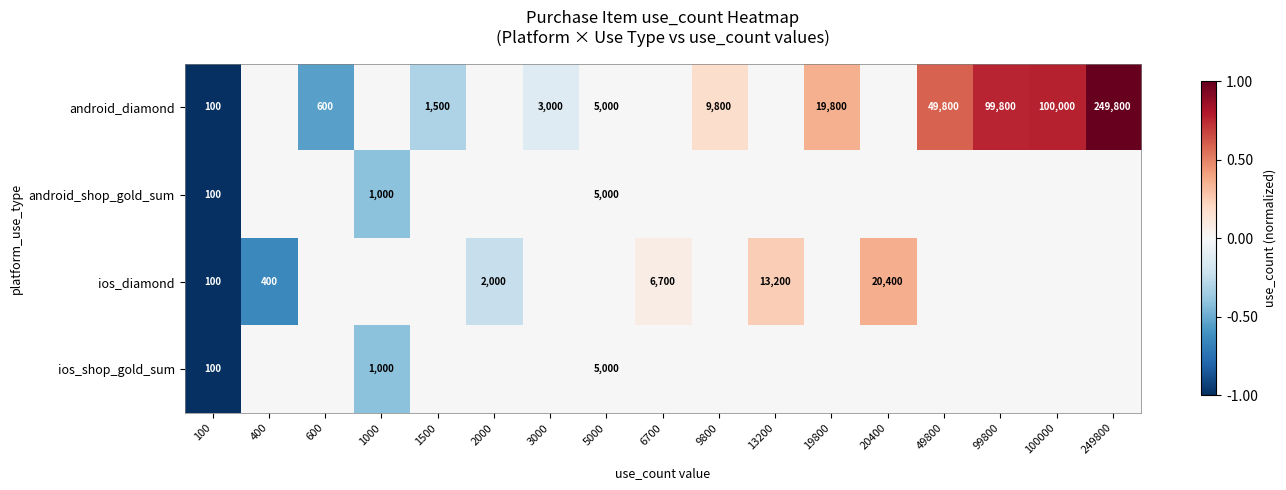

True or false: android_diamond has a value of 19800 at 19800.

True